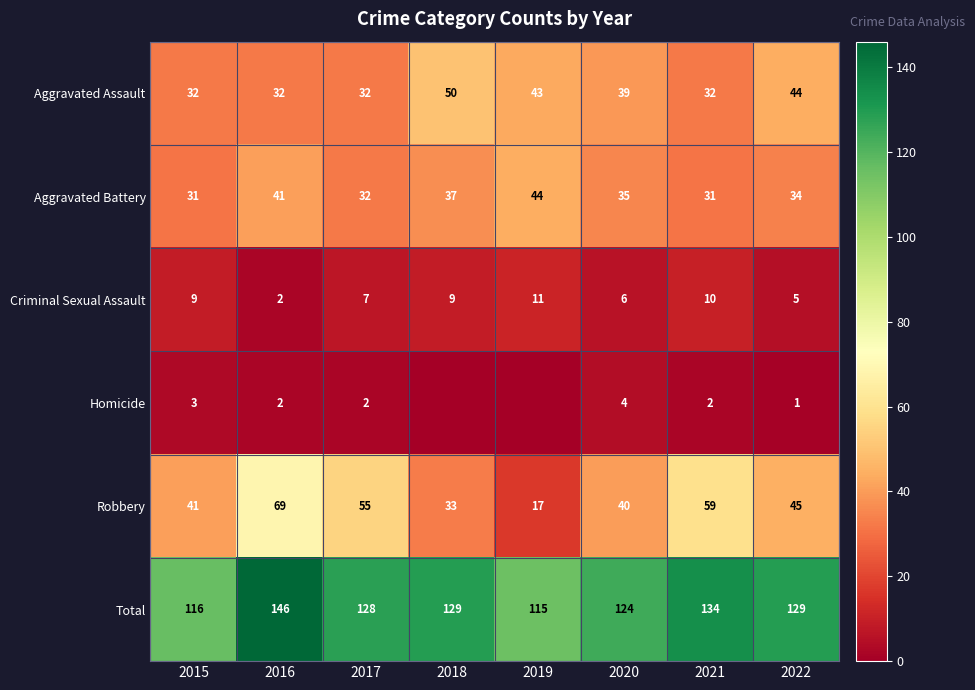

The value of Aggravated Assault at 2020 is 39. True or false?

True